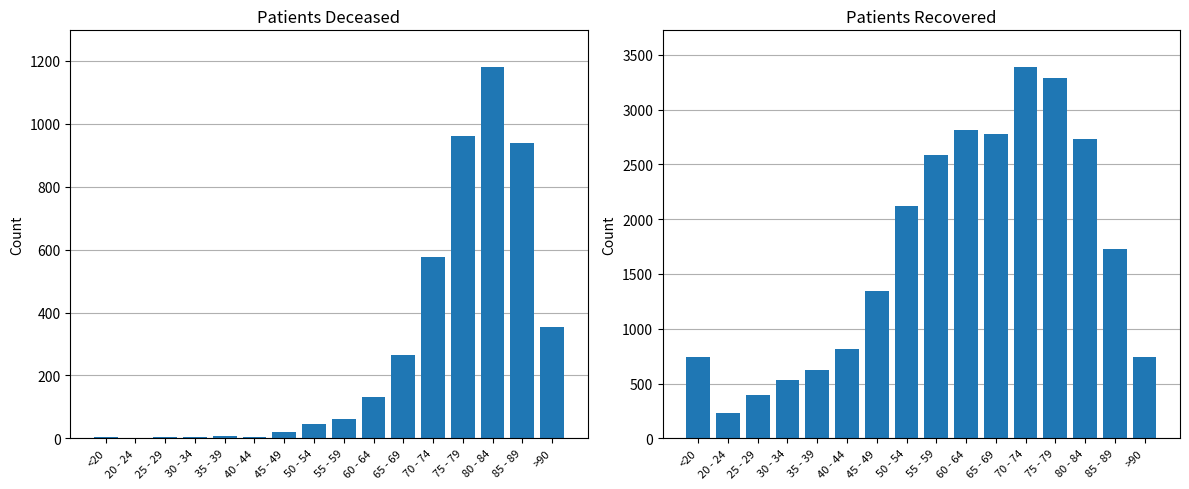

Reading right to left, extract all data points from this chart.

patients_deceased: >90=353	85 - 89=938	80 - 84=1179	75 - 79=960	70 - 74=576	65 - 69=264	60 - 64=130	55 - 59=63	50 - 54=47	45 - 49=19	40 - 44=5	35 - 39=9	30 - 34=4	25 - 29=3	20 - 24=0	<20=4
patients_recovered: >90=742	85 - 89=1730	80 - 84=2736	75 - 79=3286	70 - 74=3385	65 - 69=2776	60 - 64=2817	55 - 59=2587	50 - 54=2117	45 - 49=1341	40 - 44=818	35 - 39=627	30 - 34=529	25 - 29=392	20 - 24=233	<20=745